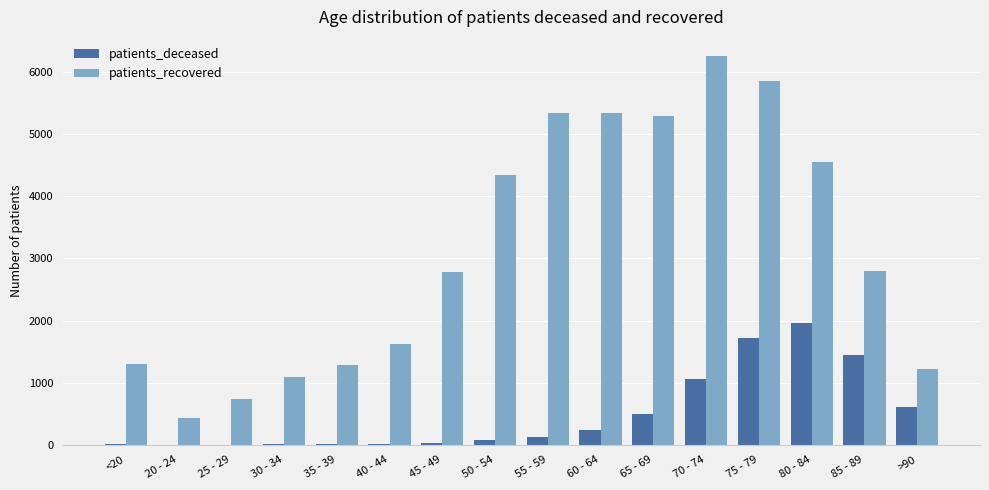

Where is patients_deceased nearest to the value 981?

70 - 74